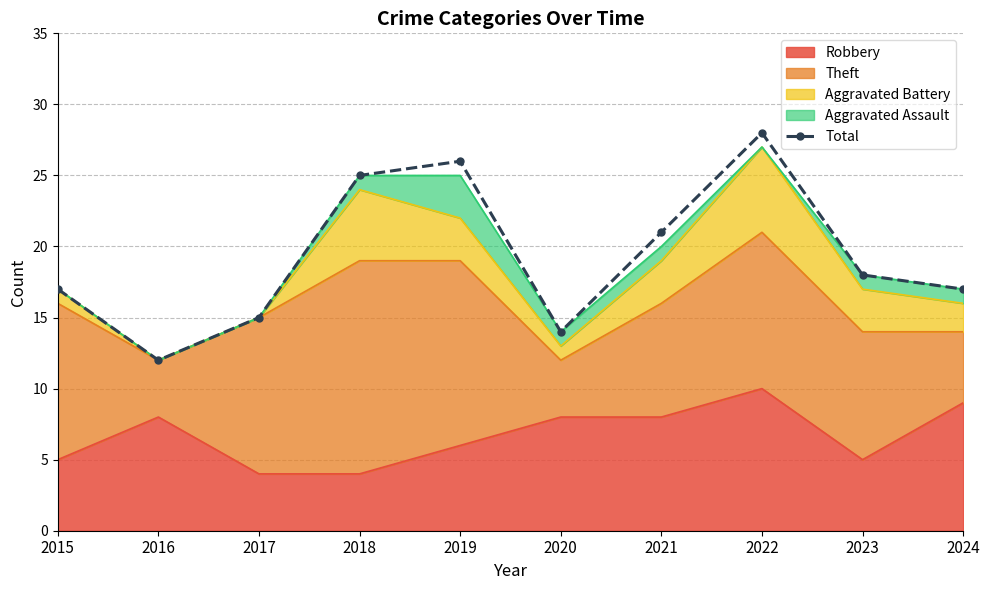

What is the difference between the maximum and second lowest values?

14